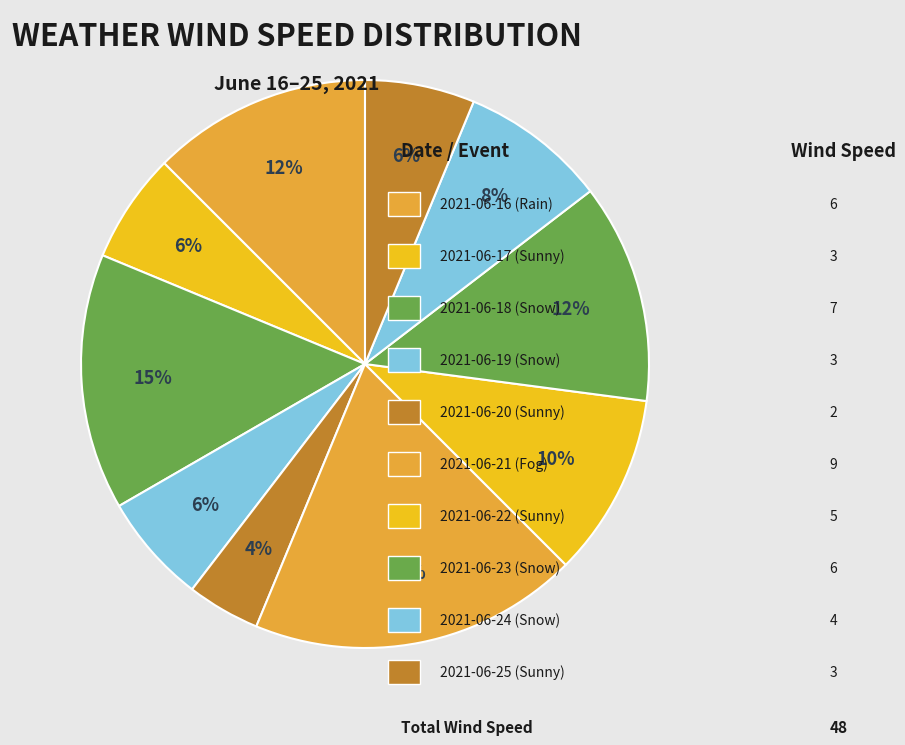

To the nearest percent, what is the difference between the largest and smallest slice percentages?

15%